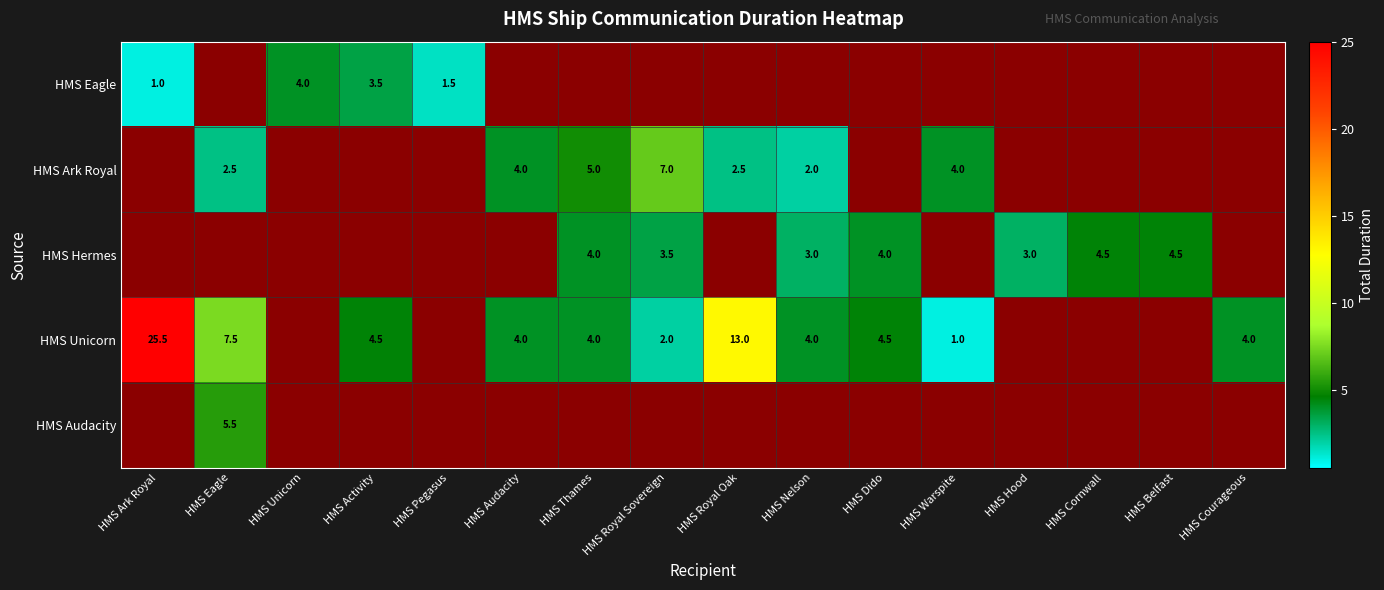

What is the total value across all series at HMS Courageous?

4.0